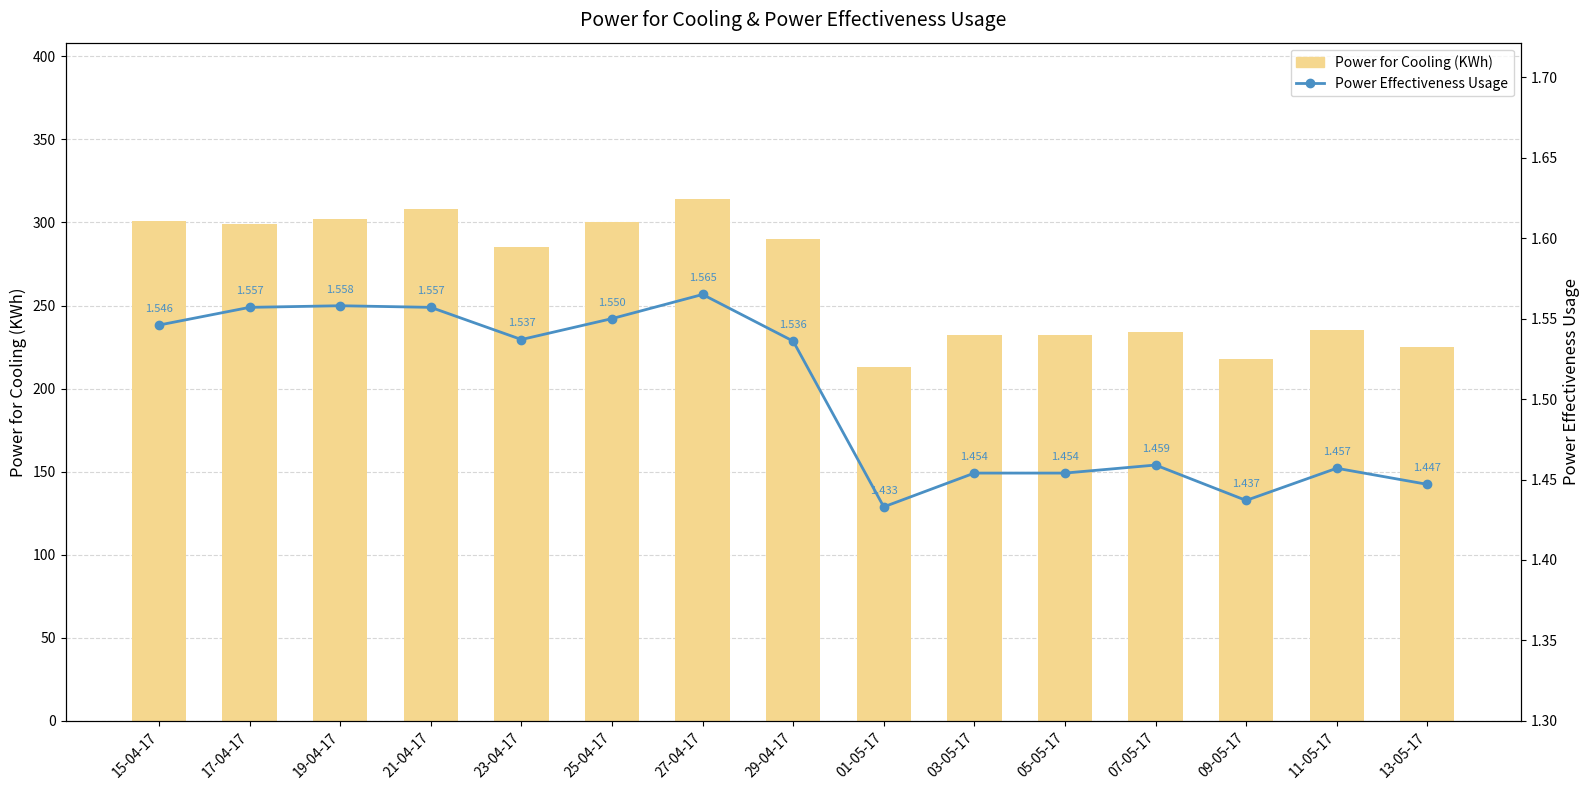

List the labels in order of Power for Cooling (KWh) value, largest first.

27-04-17, 21-04-17, 19-04-17, 15-04-17, 25-04-17, 17-04-17, 29-04-17, 23-04-17, 11-05-17, 07-05-17, 03-05-17, 05-05-17, 13-05-17, 09-05-17, 01-05-17